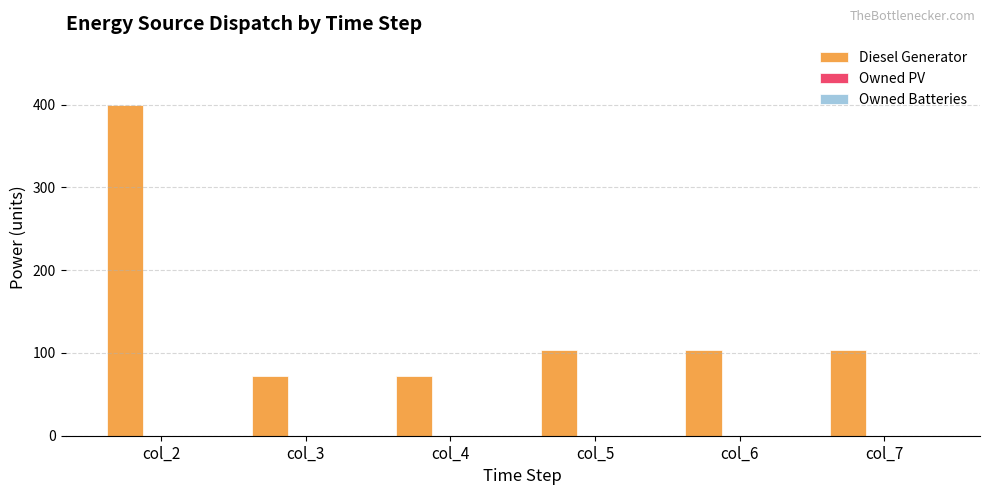

Count the number of data series in this chart.

1